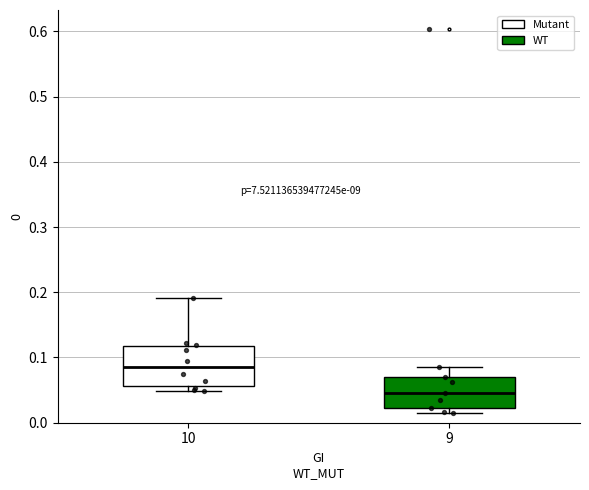

Where does the upper whisker of the box at x = 10 end on the y-axis? The values are not printed on the chart, so give them approximately, as read against the axis.

0.19